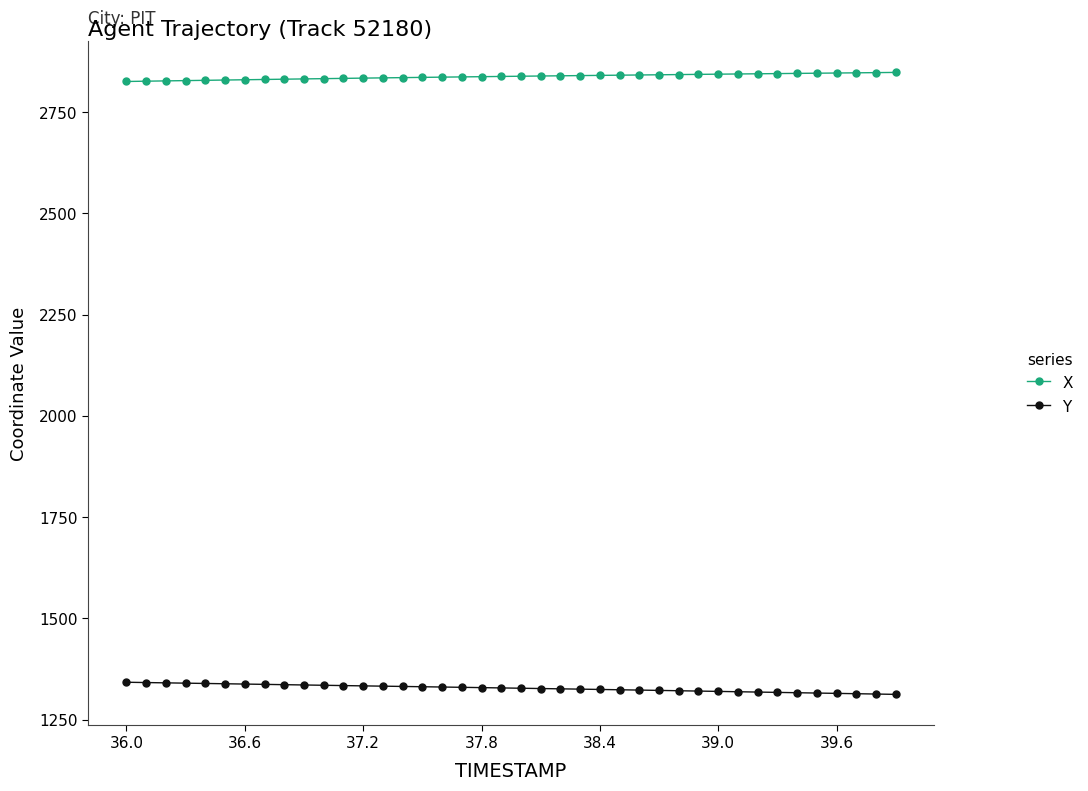

At how many categories does at least one series exceed 1856?

40